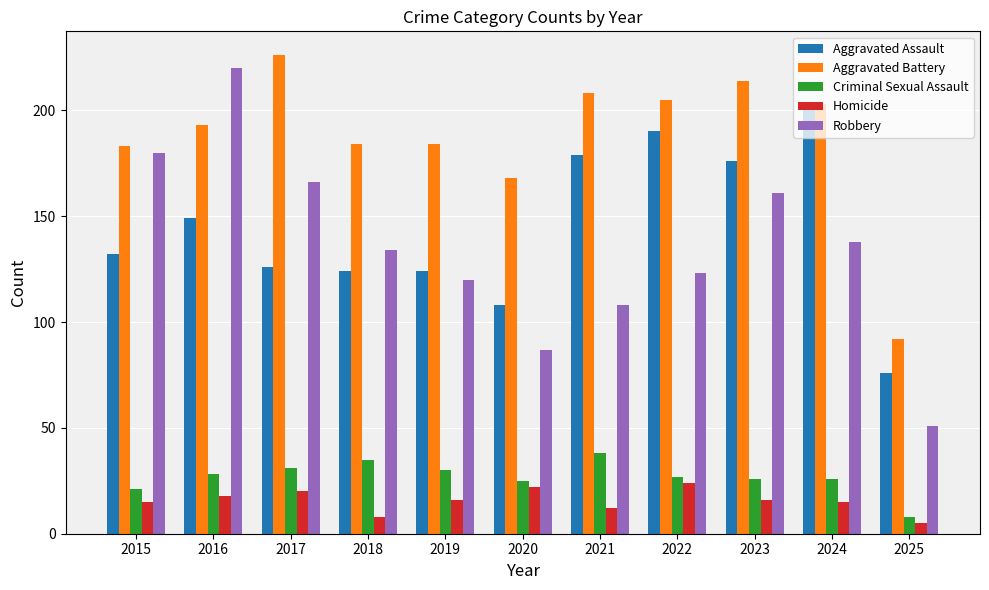

What are all the series names shown in the legend?

Aggravated Assault, Aggravated Battery, Criminal Sexual Assault, Homicide, Robbery